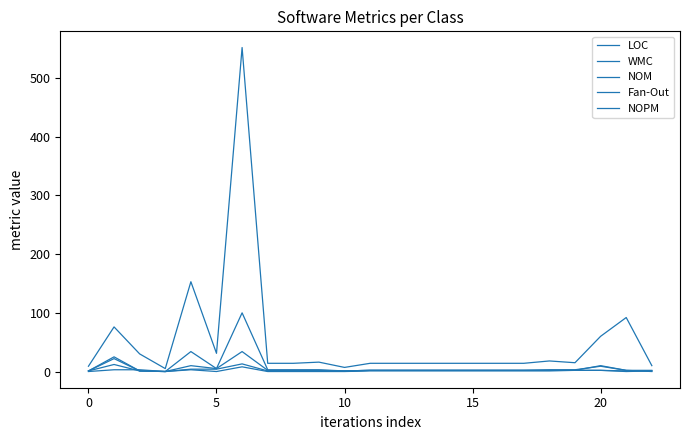

How many lines are shown in the chart?

5